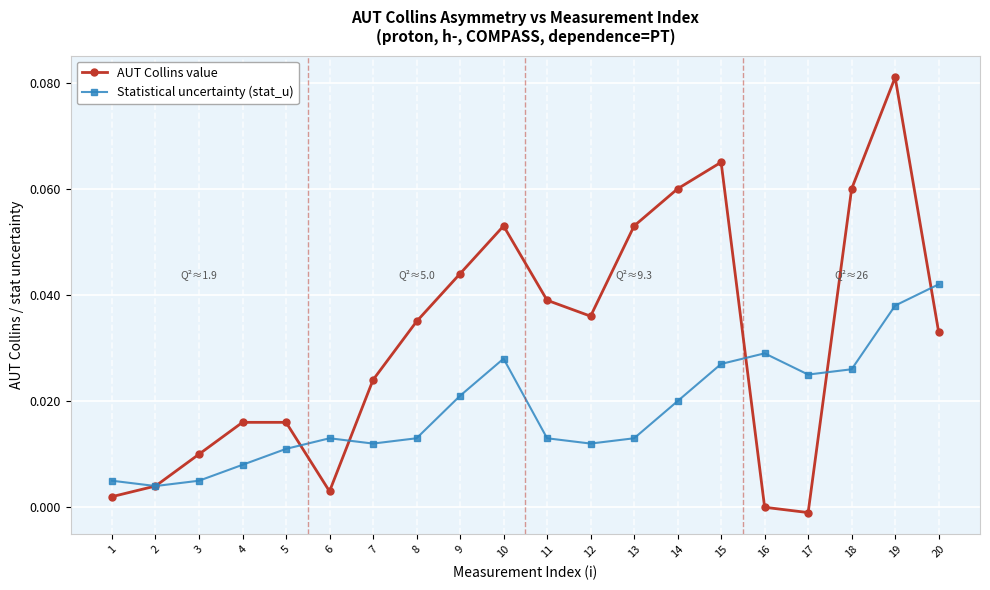

Is it true that AUT Collins value equals -0.0 at 17?

True